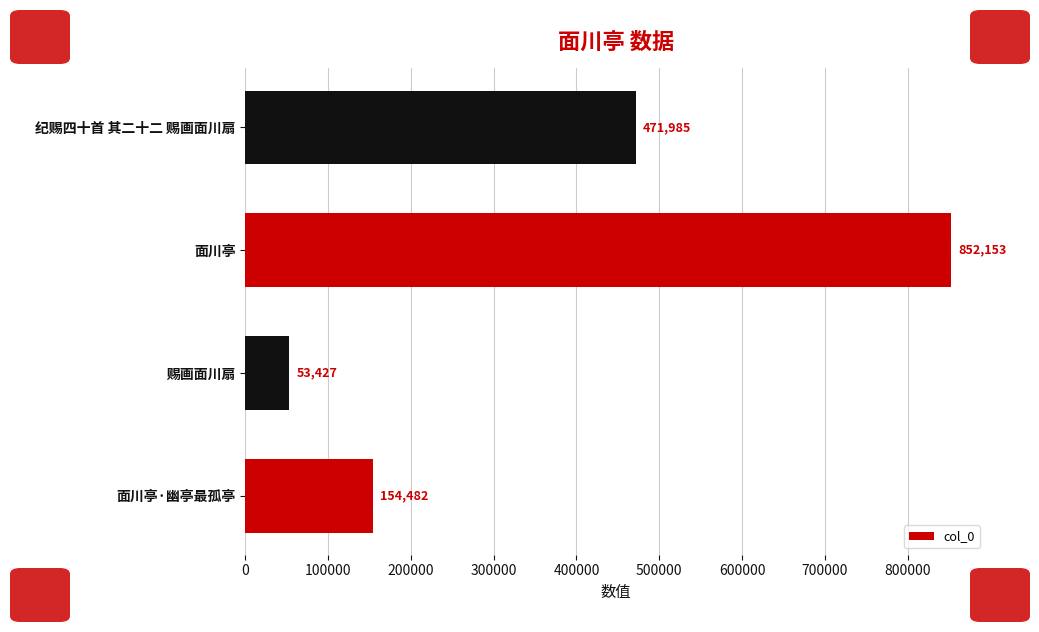

Rank the categories by value from lowest to highest.

赐画面川扇, 面川亭·幽亭最孤亭, 纪赐四十首 其二十二 赐画面川扇, 面川亭